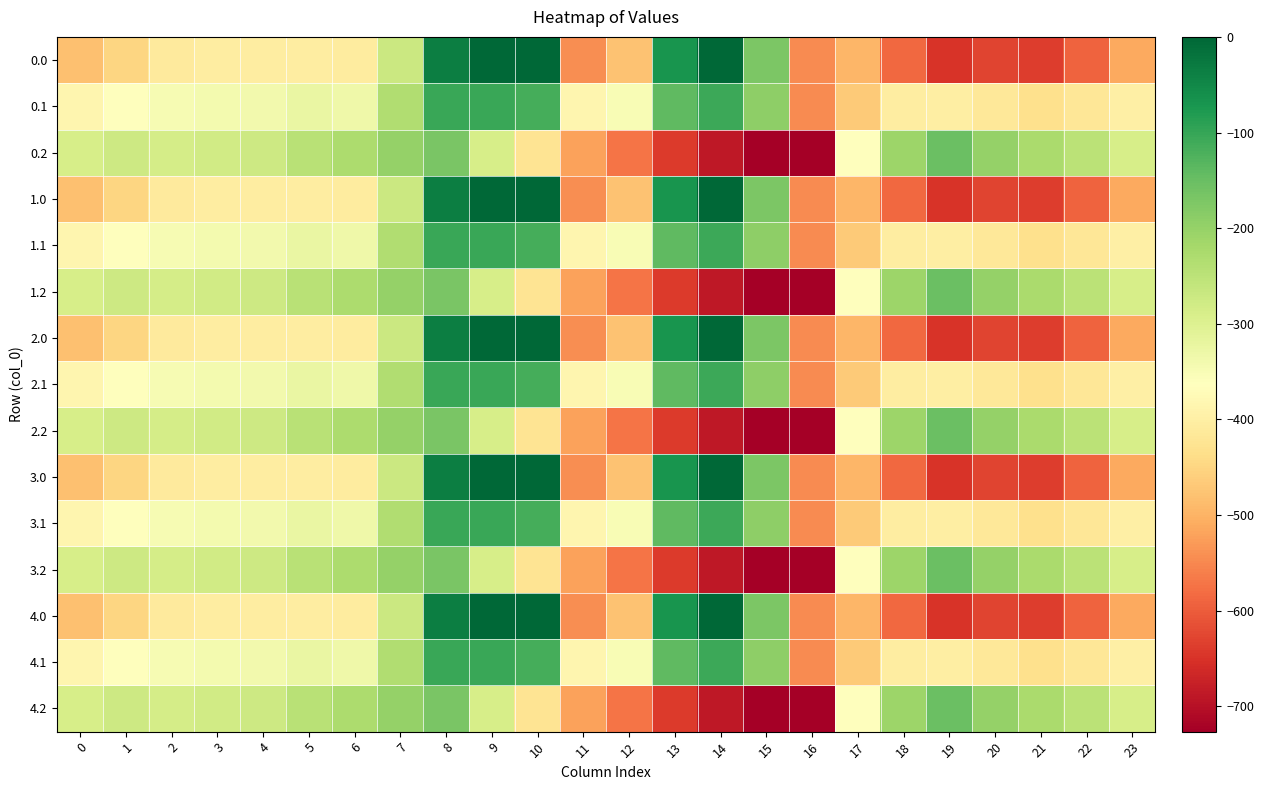

What is the minimum value shown in the chart?

-726.6